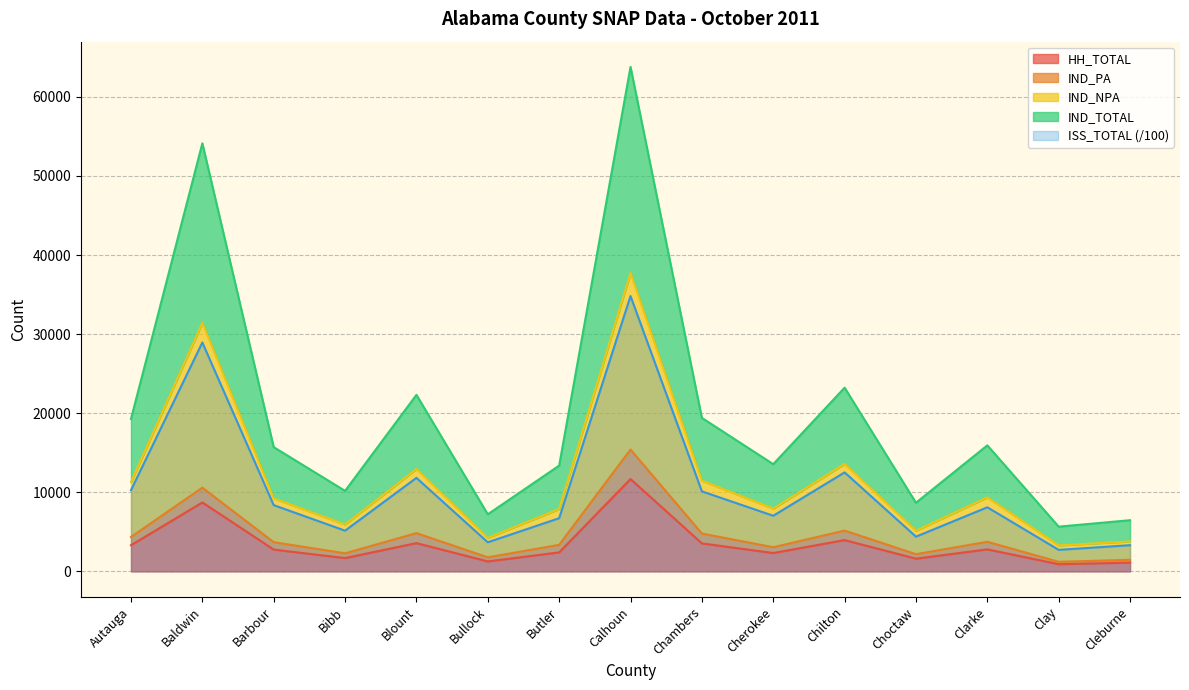

Which series changed the most between Chambers and Choctaw?

IND_NPA